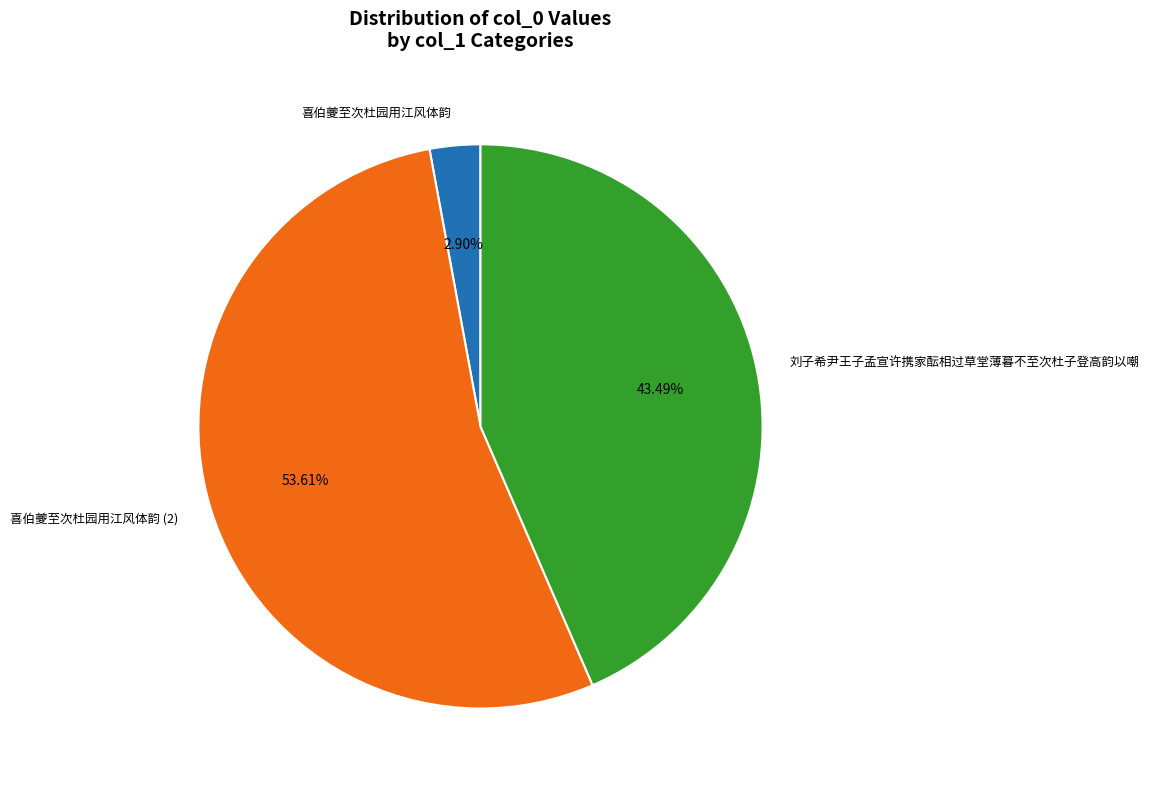

Is there any slice that represents more than half of the pie?

Yes